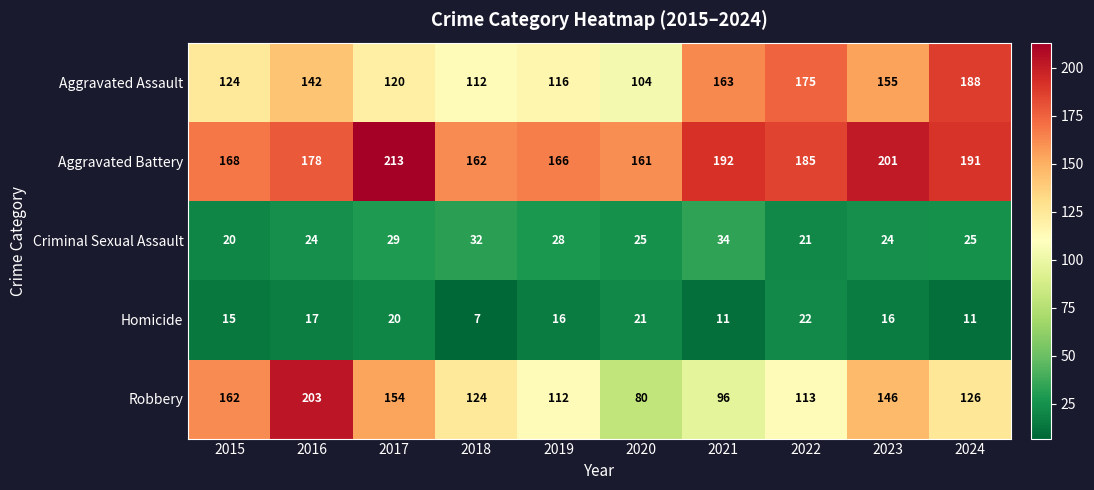

What is the sum of the Aggravated Battery values at 2017 and 2016?

391